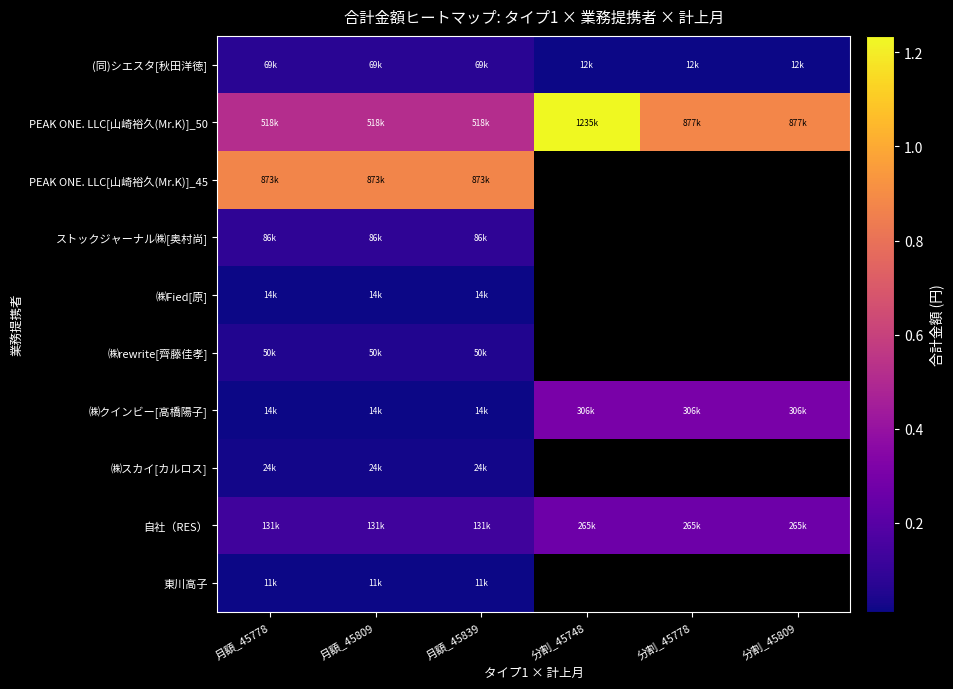

Is it true that ストックジャーナル㈱[奥村尚] equals 86220.0 at 月額_45839?

True